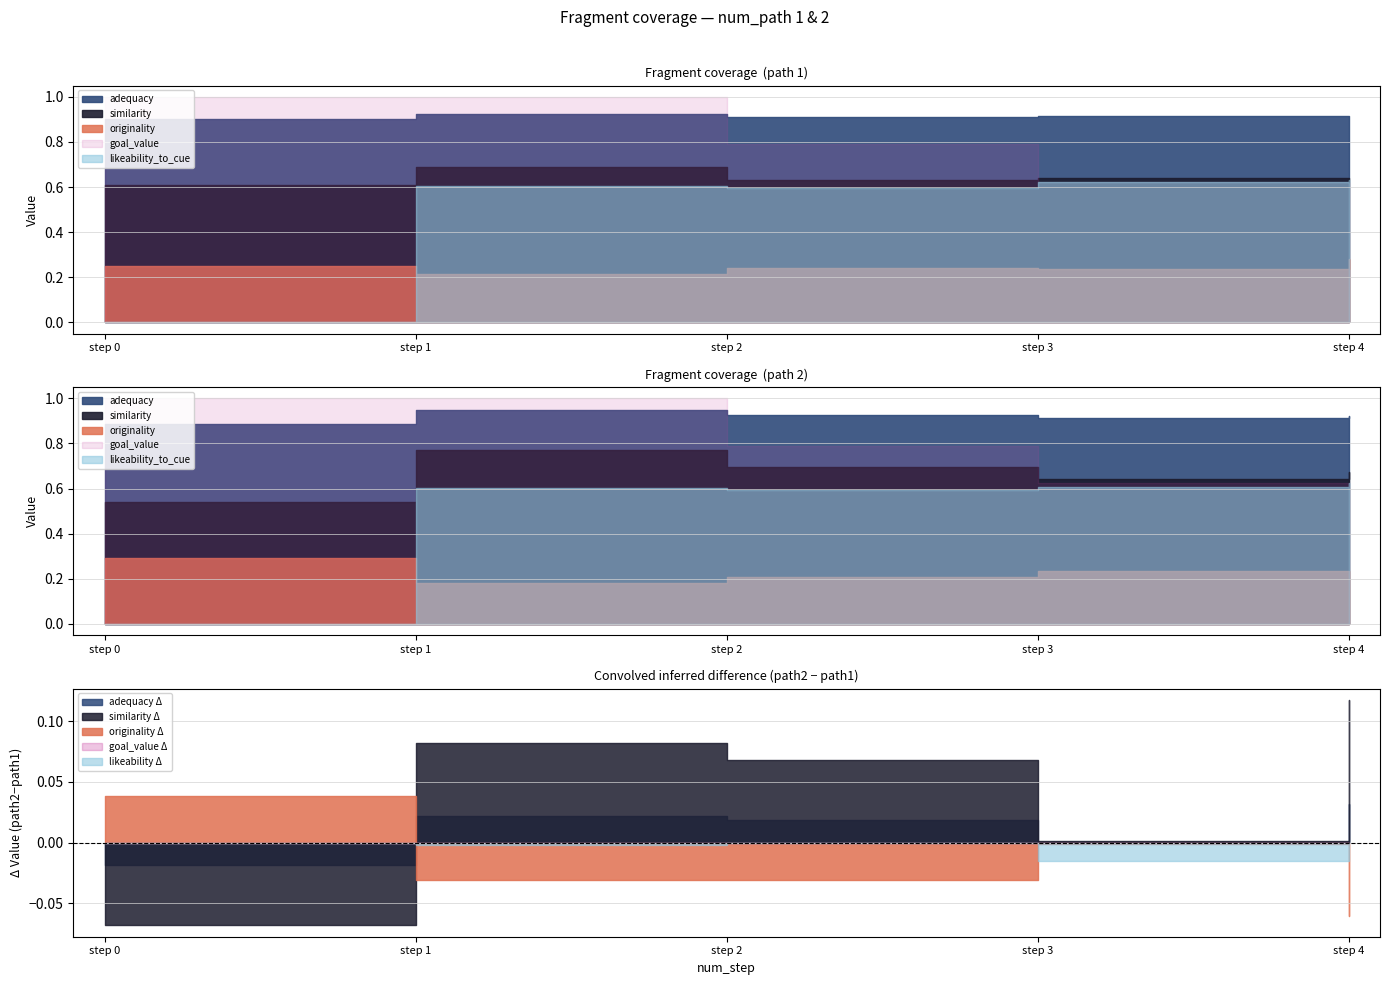

Reading left to right, what are all the values shown in this chart?

likeability_to_cue: 0.0	0.6	0.6	0.6	0.6	0.0	0.6	0.6	0.6	0.6
goal_value: 1.0	1.0	0.8	0.6	0.5	1.0	1.0	0.8	0.6	0.5
similarity: 0.6	0.7	0.6	0.6	0.6	0.5	0.8	0.7	0.6	0.7
adequacy: 0.9	0.9	0.9	0.9	0.9	0.9	0.9	0.9	0.9	0.9
originality: 0.3	0.2	0.2	0.2	0.3	0.3	0.2	0.2	0.2	0.2